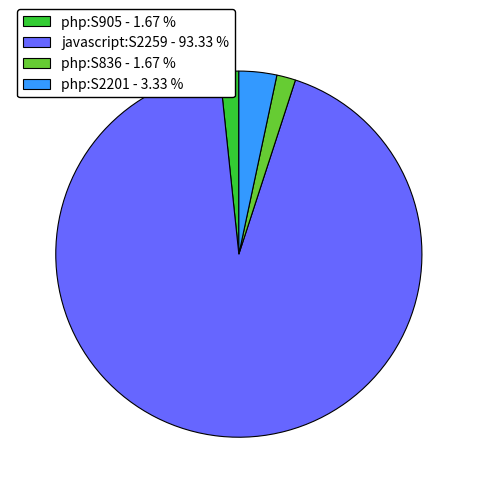

Does php:S2201 - 3.33 % account for over 50% of the chart?

No